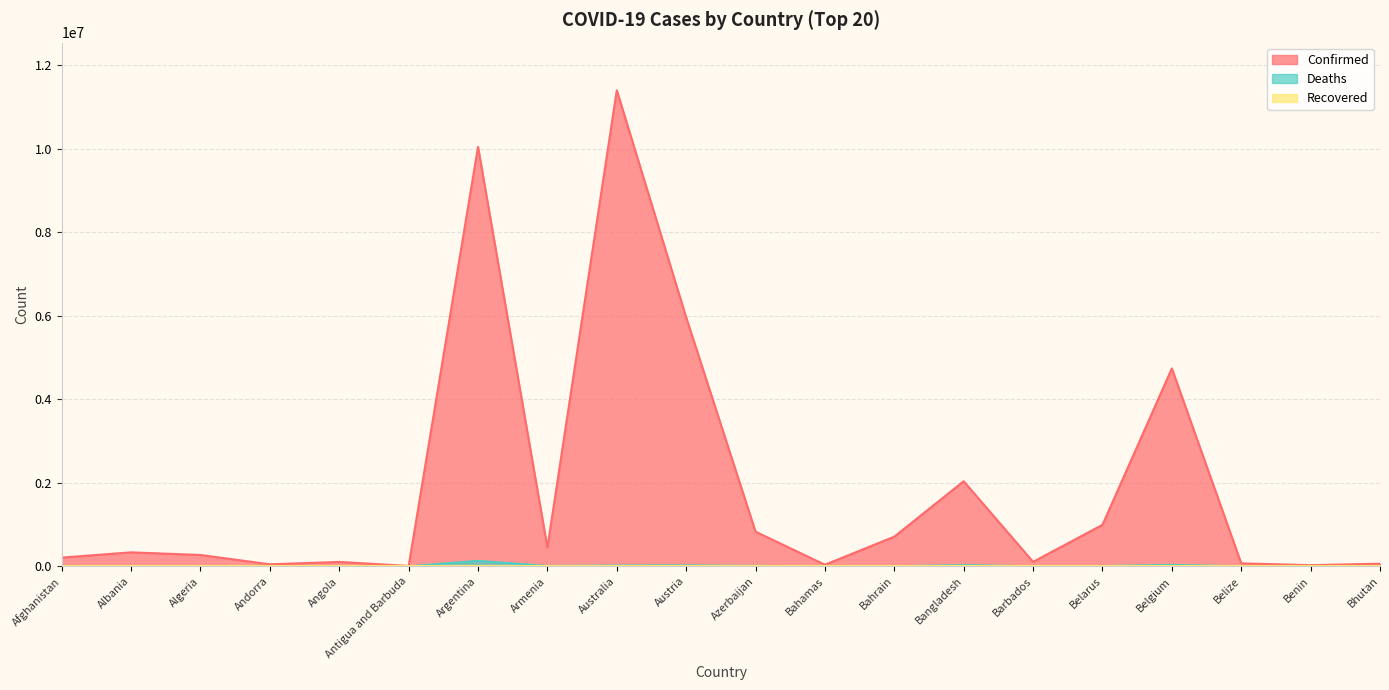

Is it true that Deaths equals 2625 at Algeria?

False